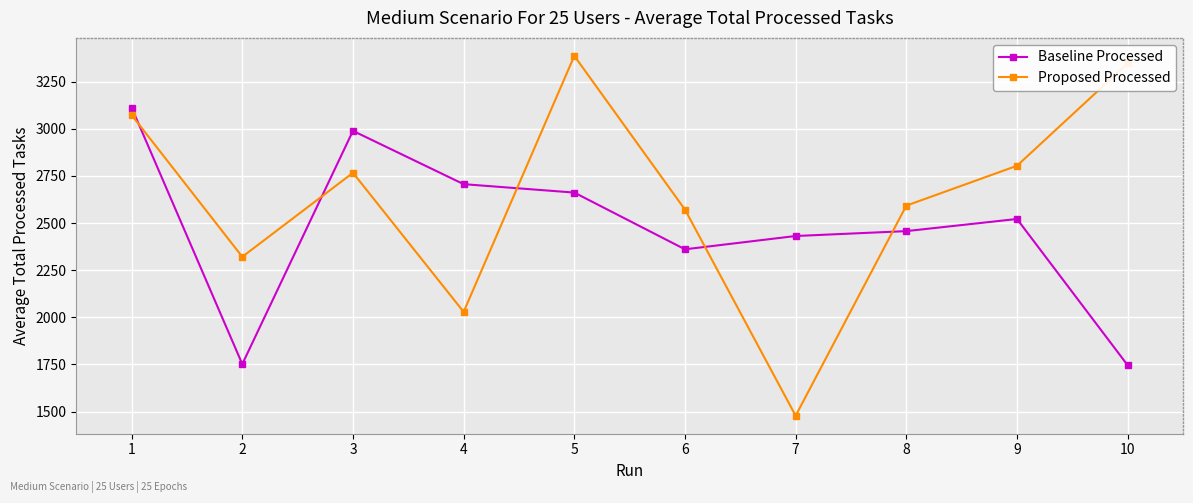

Rank the series at 10 from lowest to highest value.

Baseline Processed, Proposed Processed